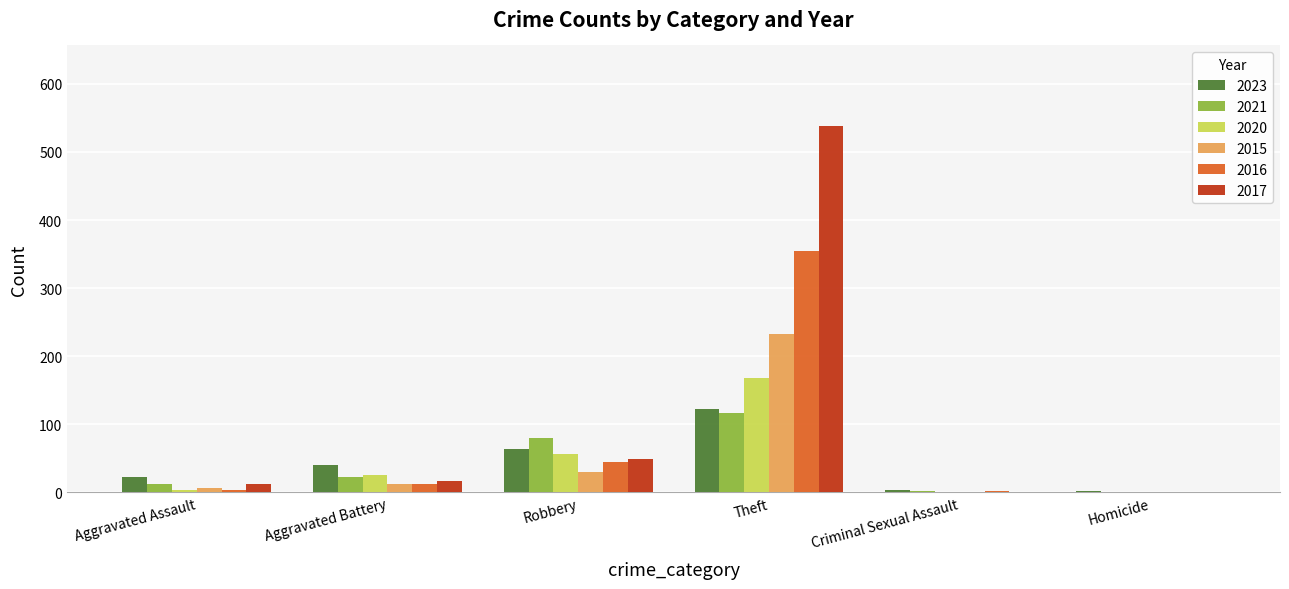

What is the sum of all 2016 values?

416